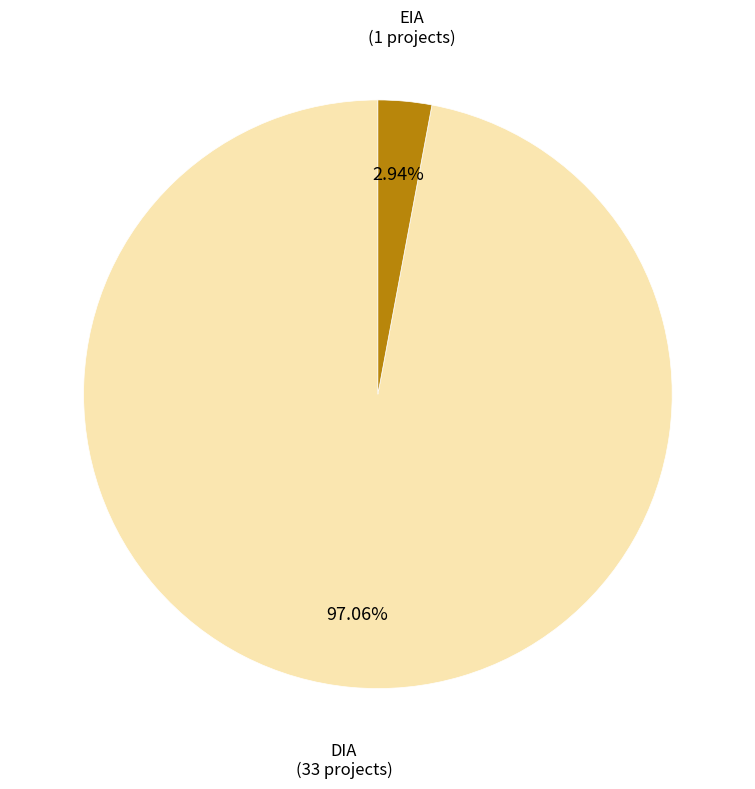

Is there a majority slice in this chart?

Yes